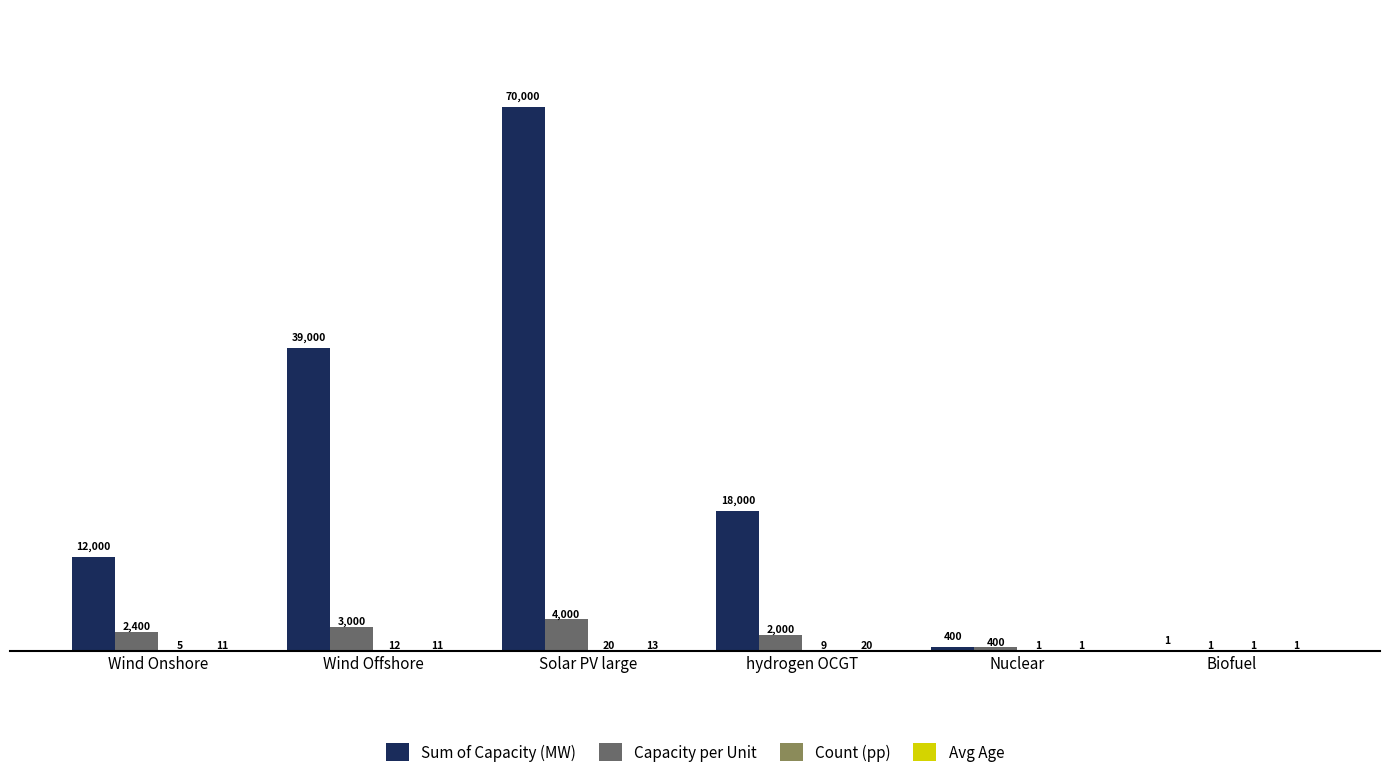

Which series has the largest total across all categories?

Sum of Capacity (MW)